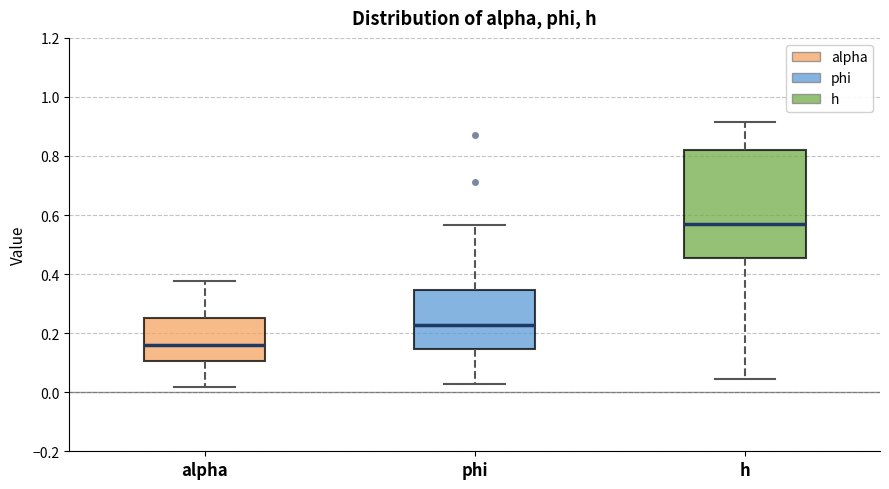

Reading left to right, transcribe this box plot: for each box, give where its median line is, the range the box spans, and where its two whiskers end, as read against the y-axis. The values are not printed on the chart, so give them approximately, as read against the axis.

alpha: median 0.16, box 0.10 to 0.26, whiskers 0.02 to 0.38
phi: median 0.22, box 0.14 to 0.34, whiskers 0.02 to 0.56
h: median 0.56, box 0.46 to 0.82, whiskers 0.04 to 0.92